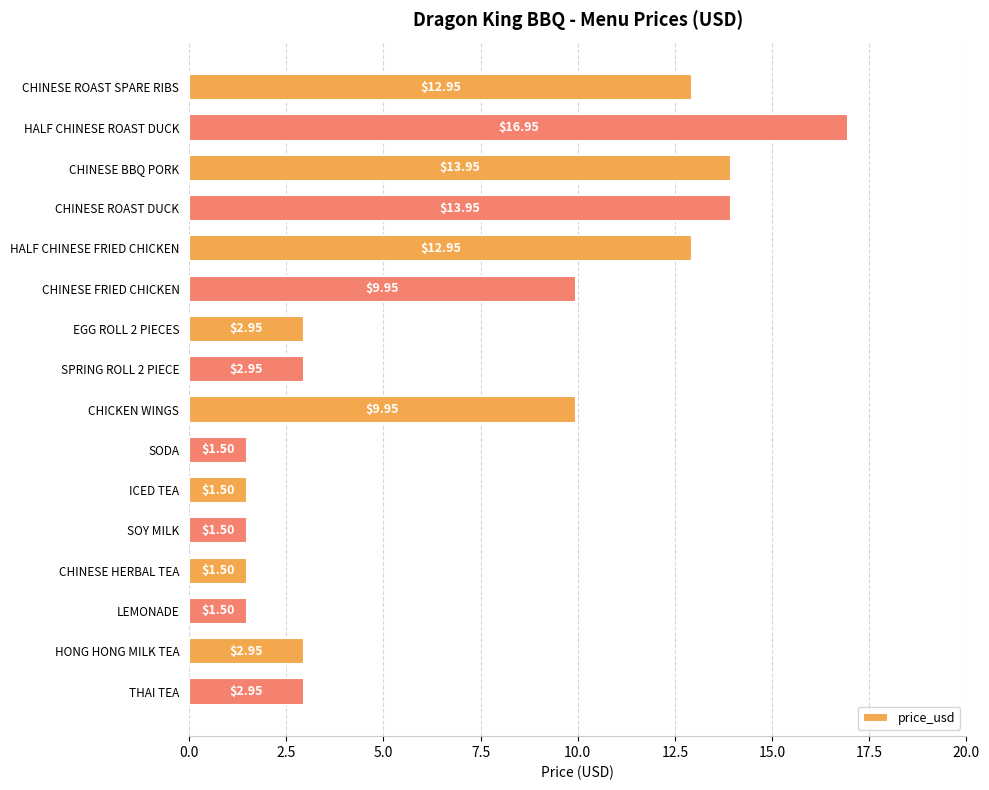

Approximately how many times larger is the value at EGG ROLL 2 PIECES compared to THAI TEA?

1.0